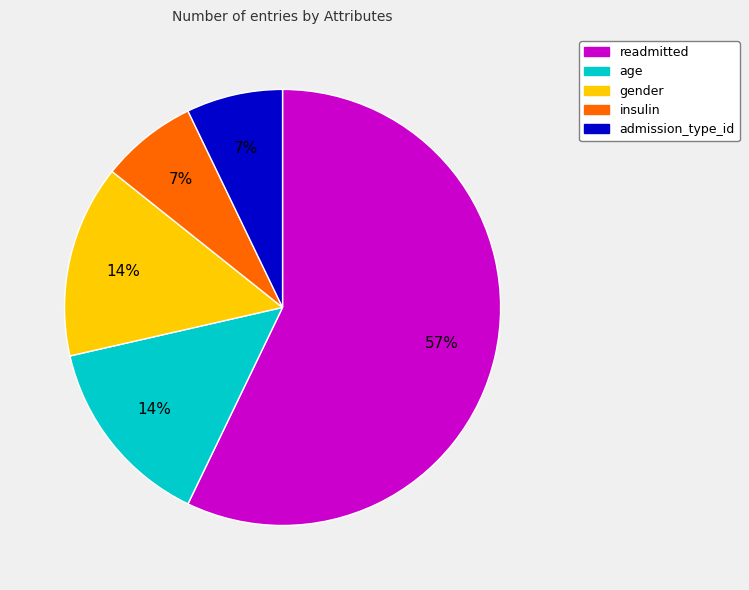

Do admission_type_id and gender together represent more than half of the pie?

No